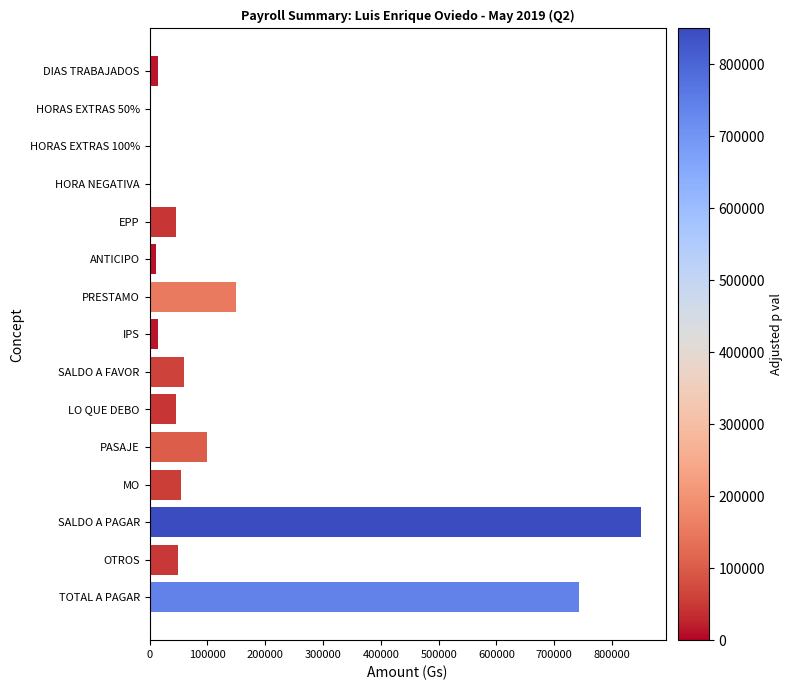

The value at TOTAL A PAGAR is 987895. True or false?

False